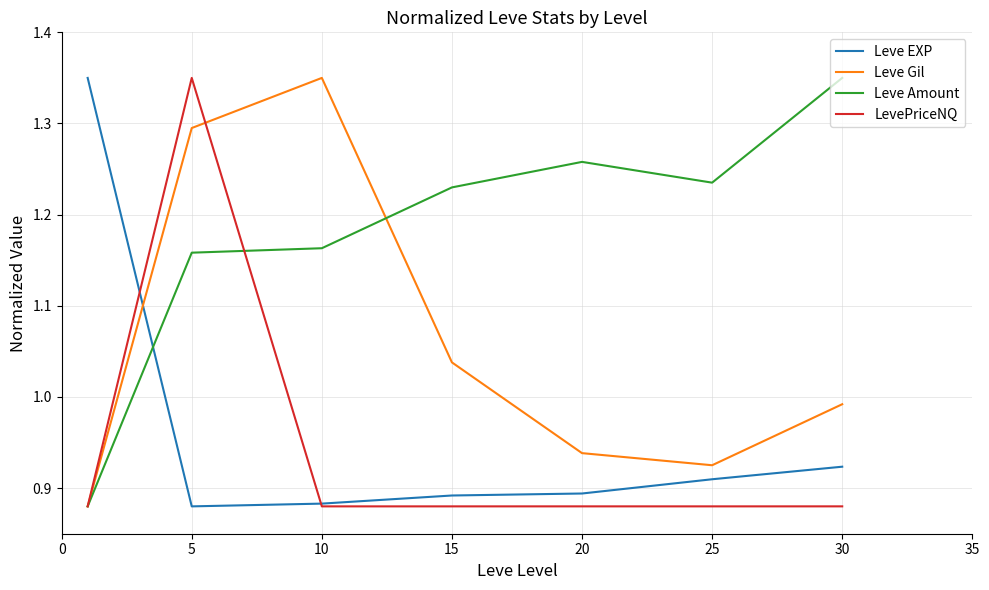

What is the difference between the maximum and second lowest values in the Leve EXP series?

0.5